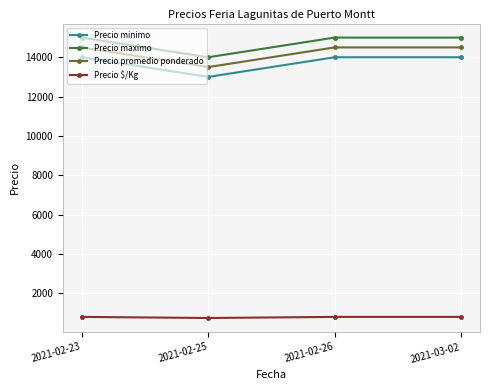

True or false: Precio maximo and Precio $/Kg cross at least once.

False